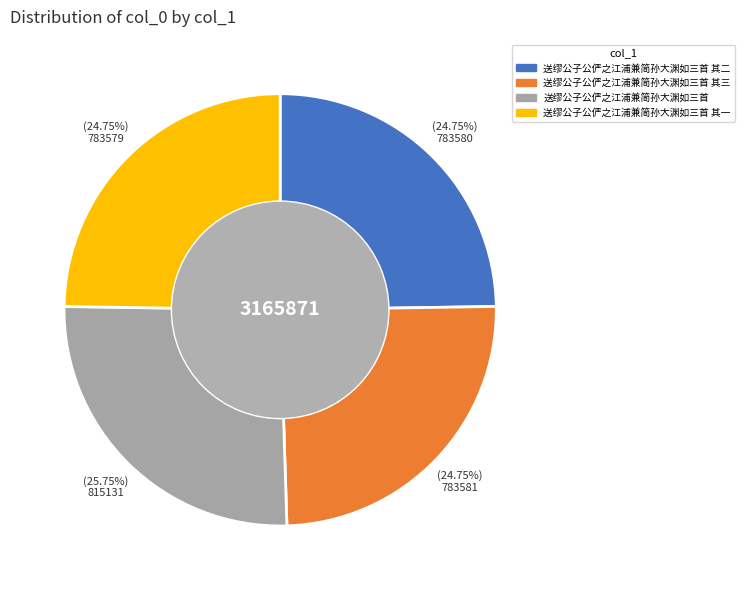

Count the number of slices in the pie.

4